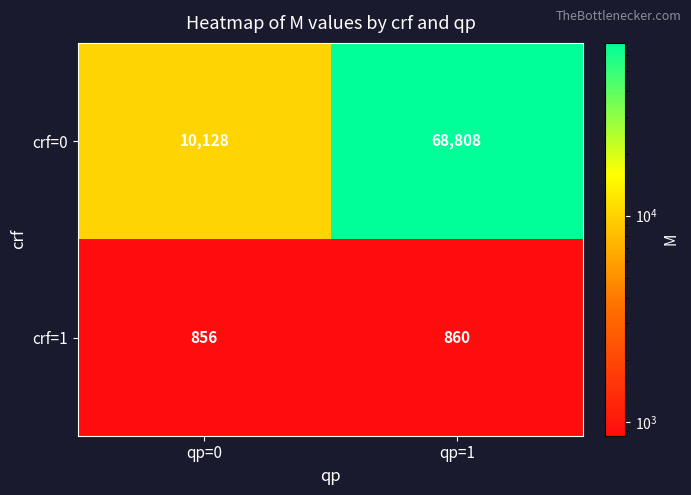

What is the approximate value of crf=0 at qp=1, to the nearest 50?

68800